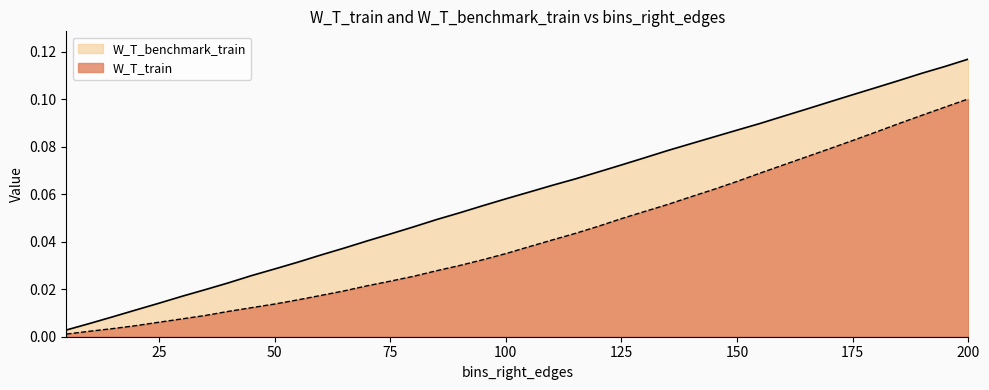

True or false: W_T_train and W_T_benchmark_train cross at least once.

False